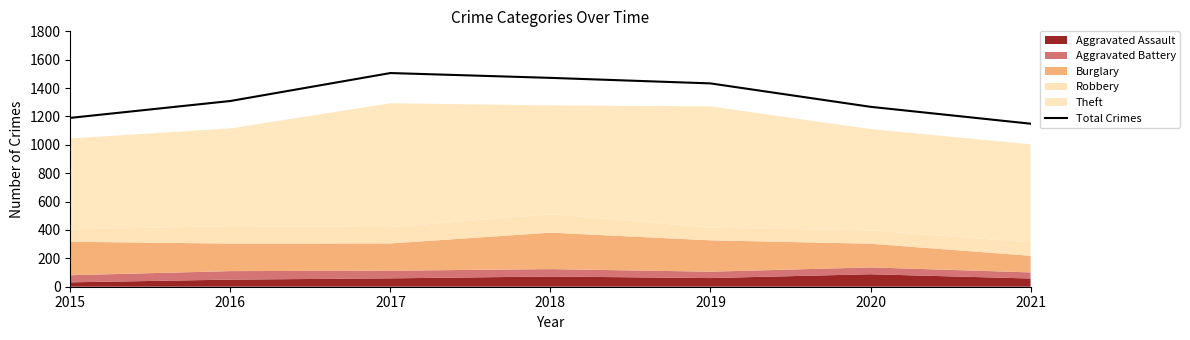

Rank the categories by value from lowest to highest.

2021, 2015, 2020, 2016, 2019, 2018, 2017